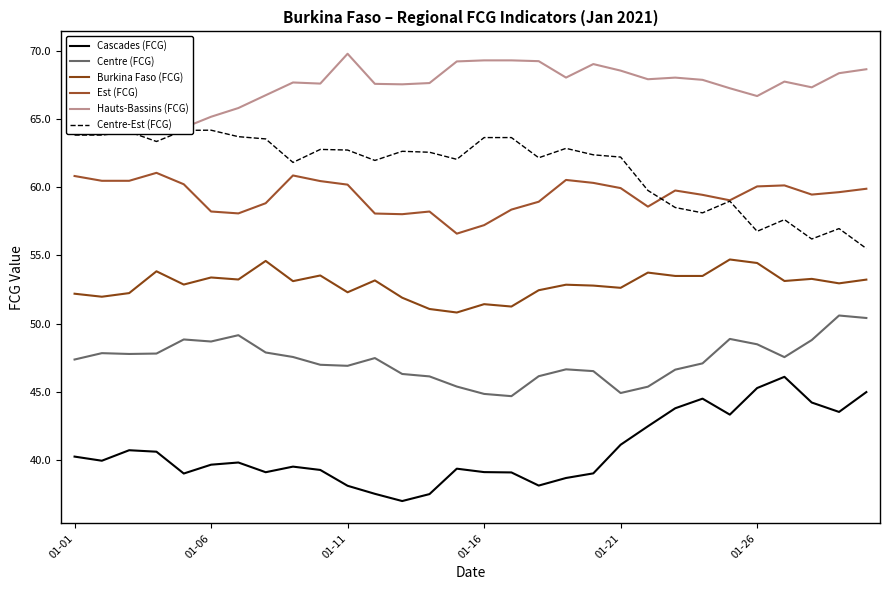

What is the difference between the maximum and minimum values in the Centre-Est (FCG) series?

8.7